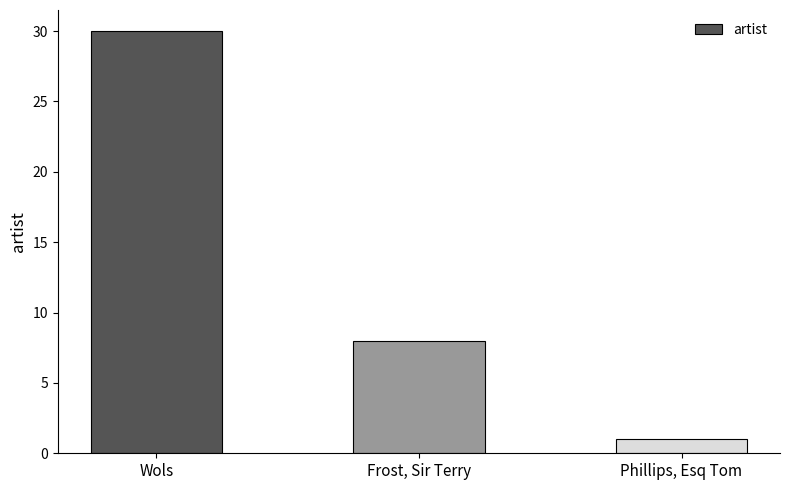

What is the sum of the values at Wols and Frost, Sir Terry?

38